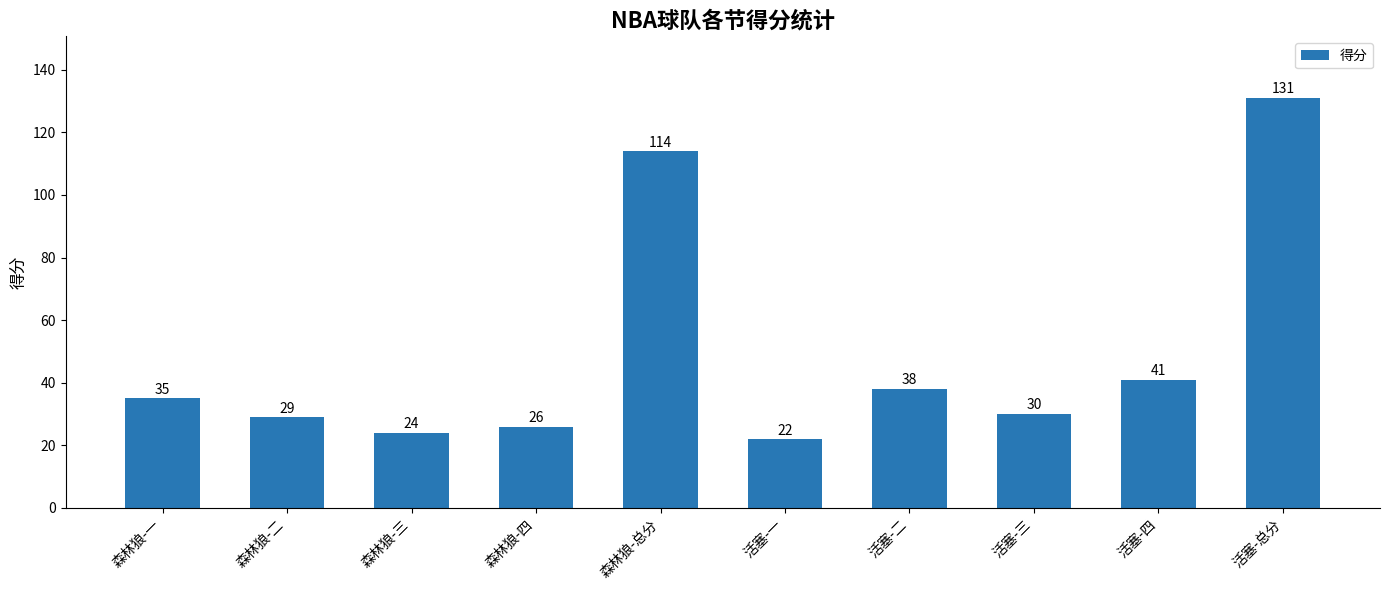

How many bars are there in total?

10